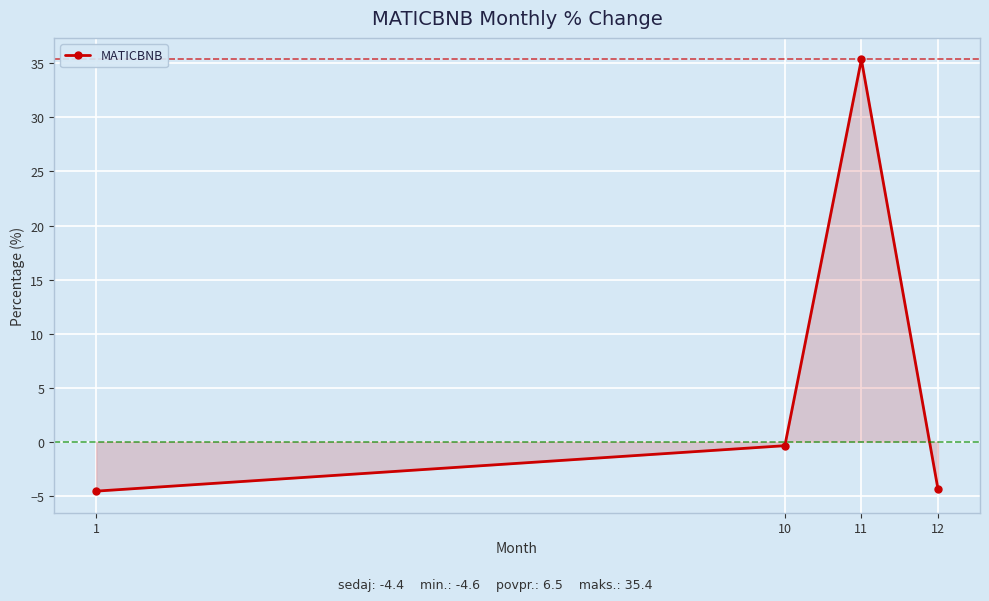

What is the value of the 1st point from the left?

-4.6